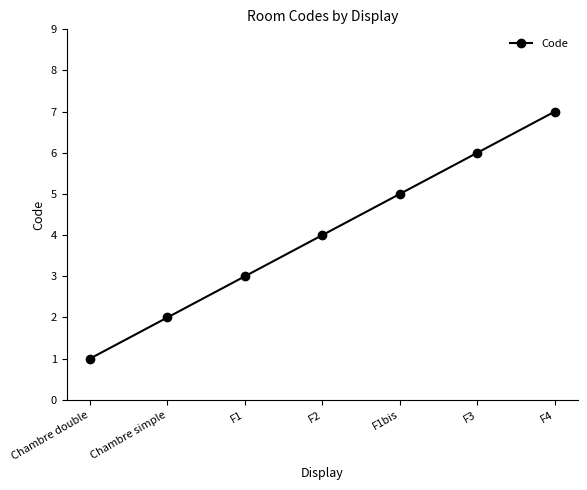

Approximately how many times larger is the value at F1 compared to F1bis?

0.6